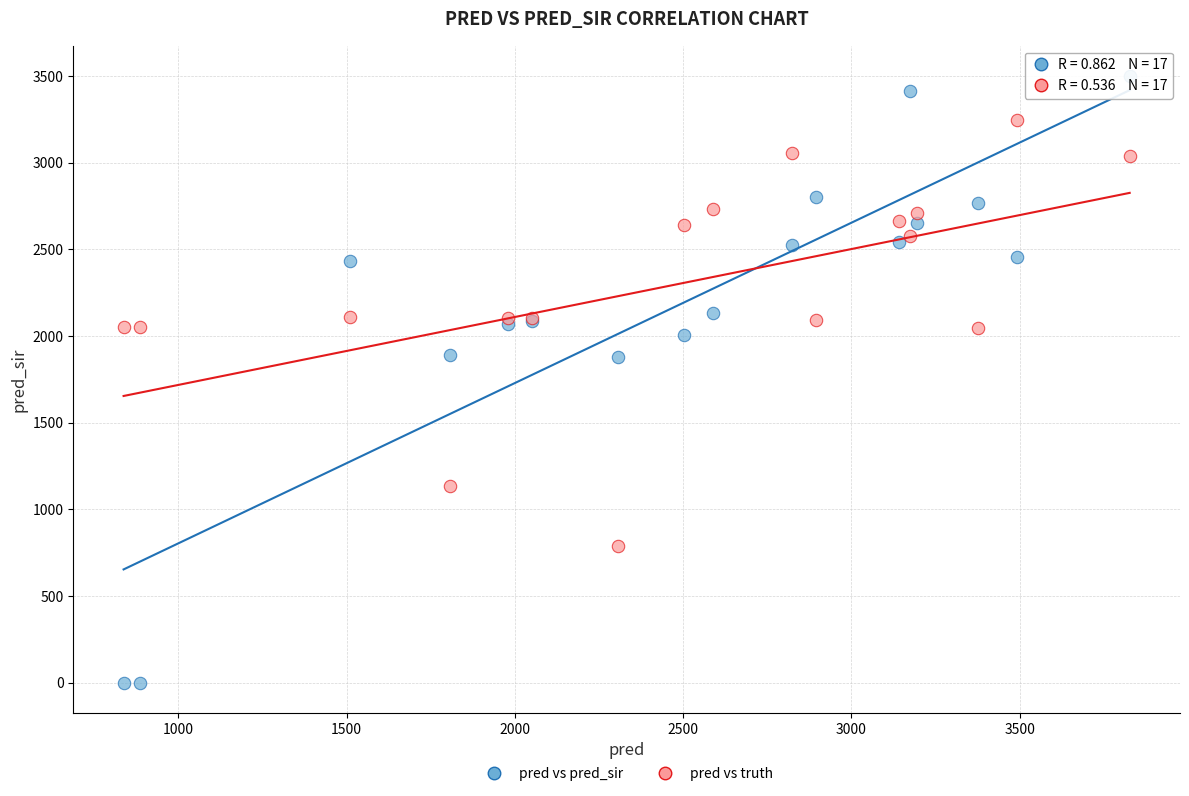

Which series reaches the minimum Y coordinate?

pred vs pred_sir